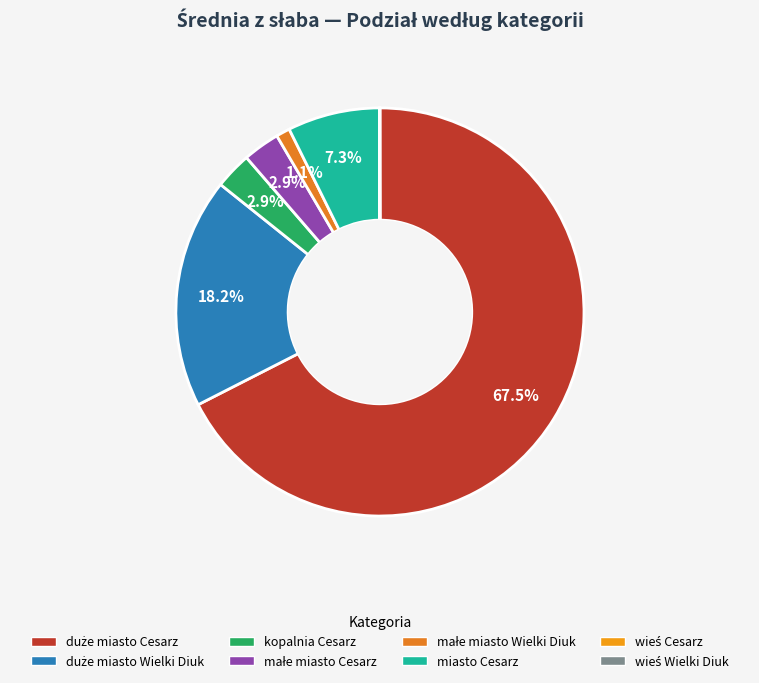

What is the smallest slice in the pie chart?

wieś
Wielki Diuk